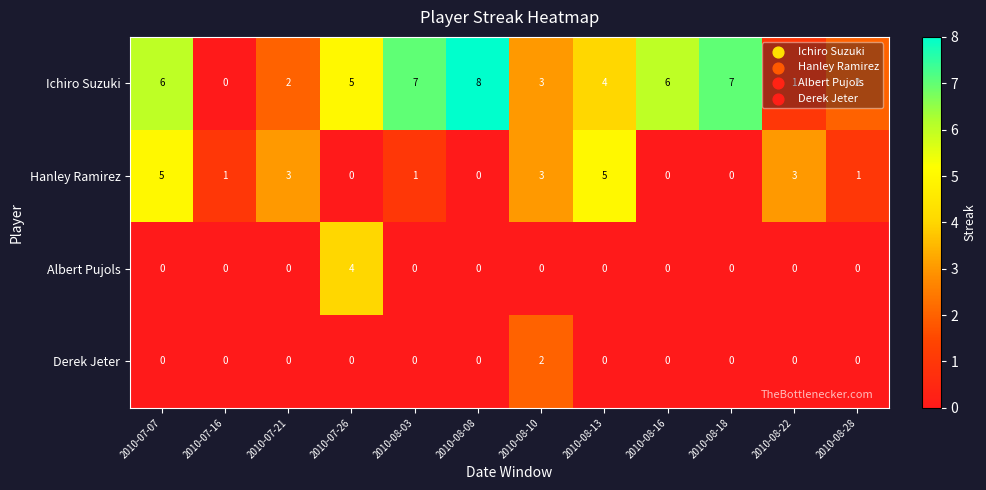

At which category is the sum across all series the highest?

2010-07-07